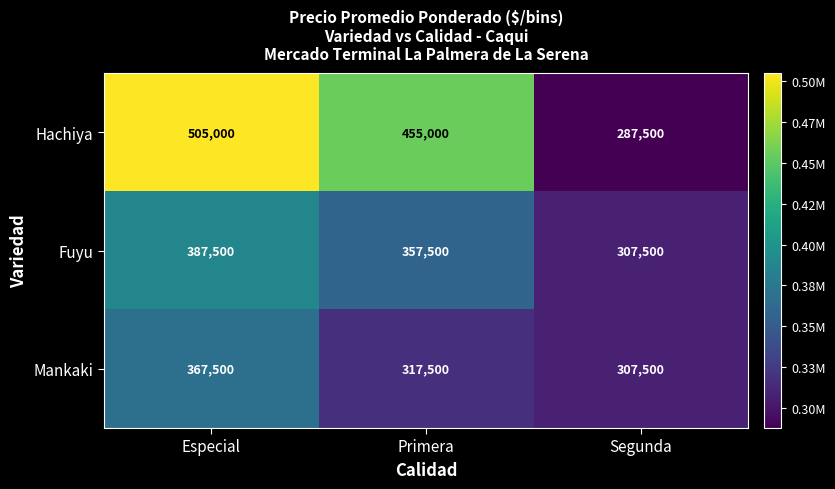

Where does the Fuyu series first go above 357500?

Especial